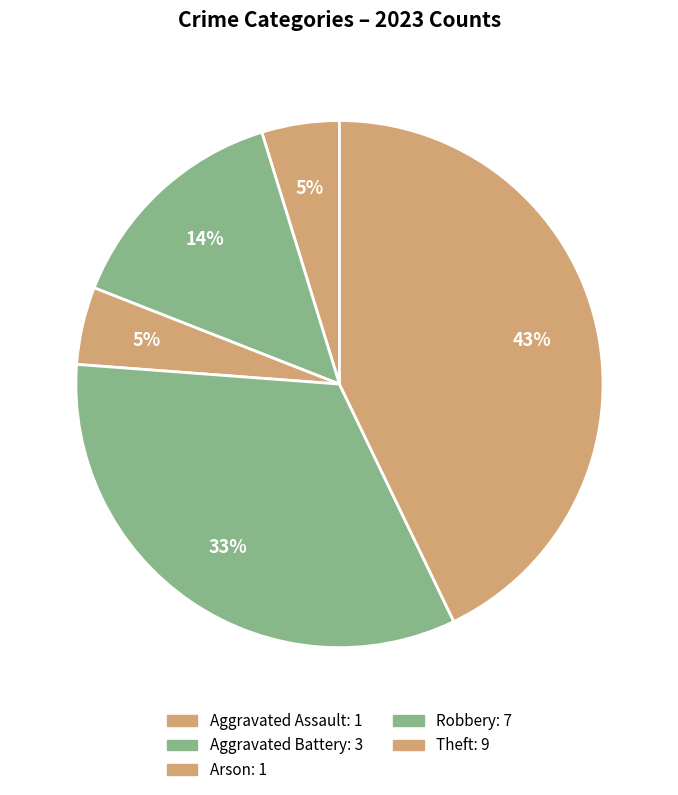

What is the change in value from Arson to Theft?

+8